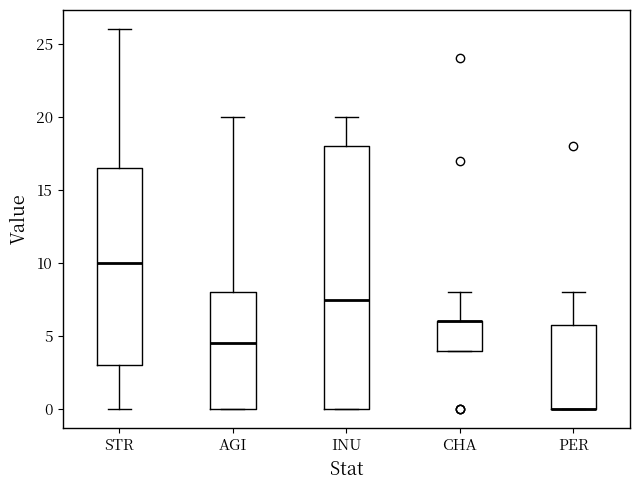

Comparing the boxes themselves (not the whiskers), which one is the tallest?

INU